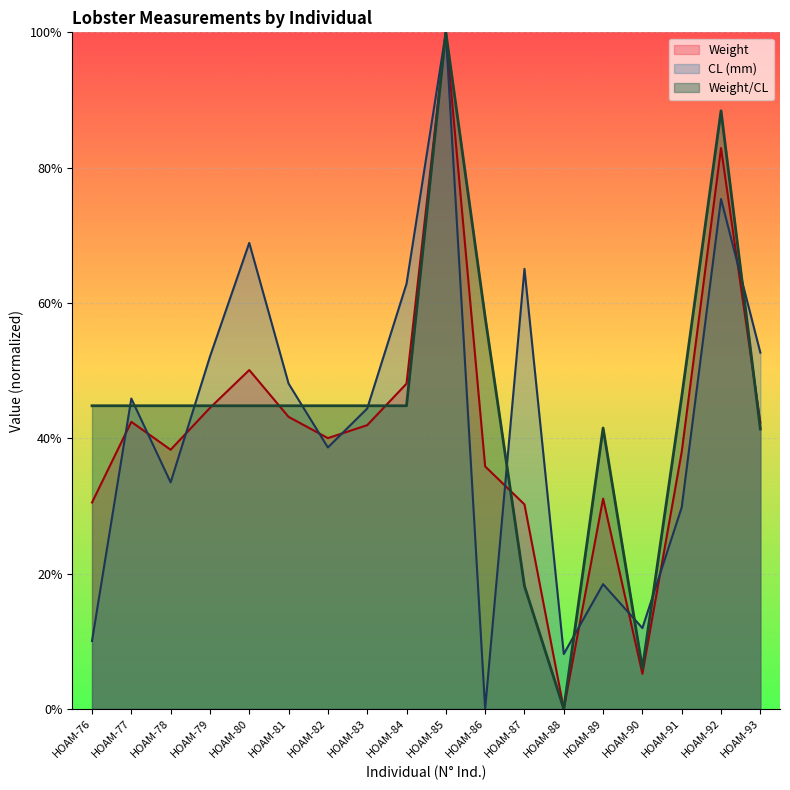

Where do Weight and Weight/CL first cross each other?

HOAM-79 and HOAM-80